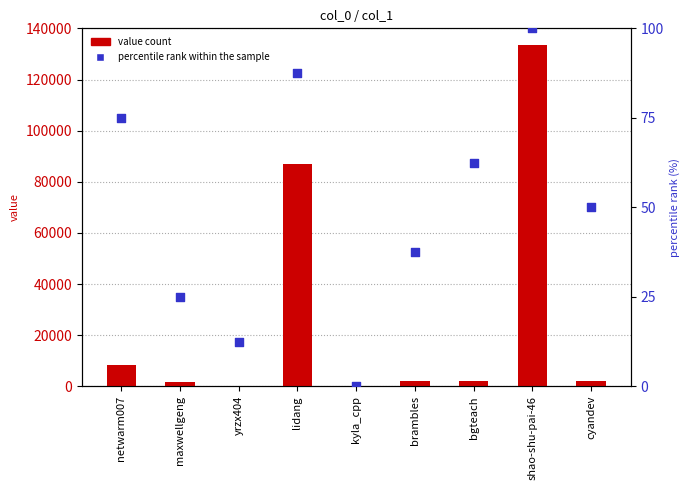

What is the total value across all series at kyla_cpp?

23.0